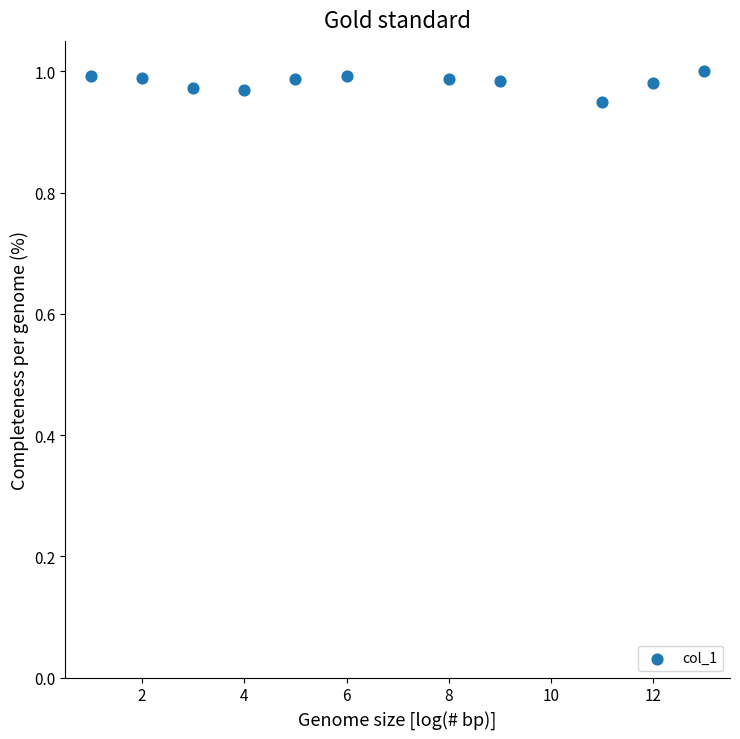

What is the average X value?

6.7